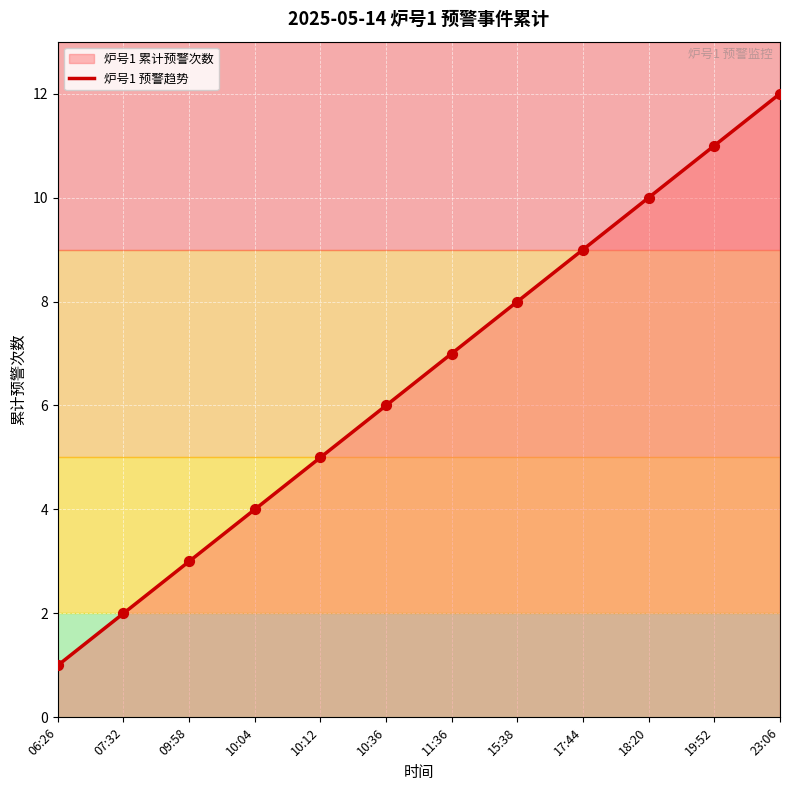

Approximately how many times larger is the value at 06:26 compared to 18:20?

0.1